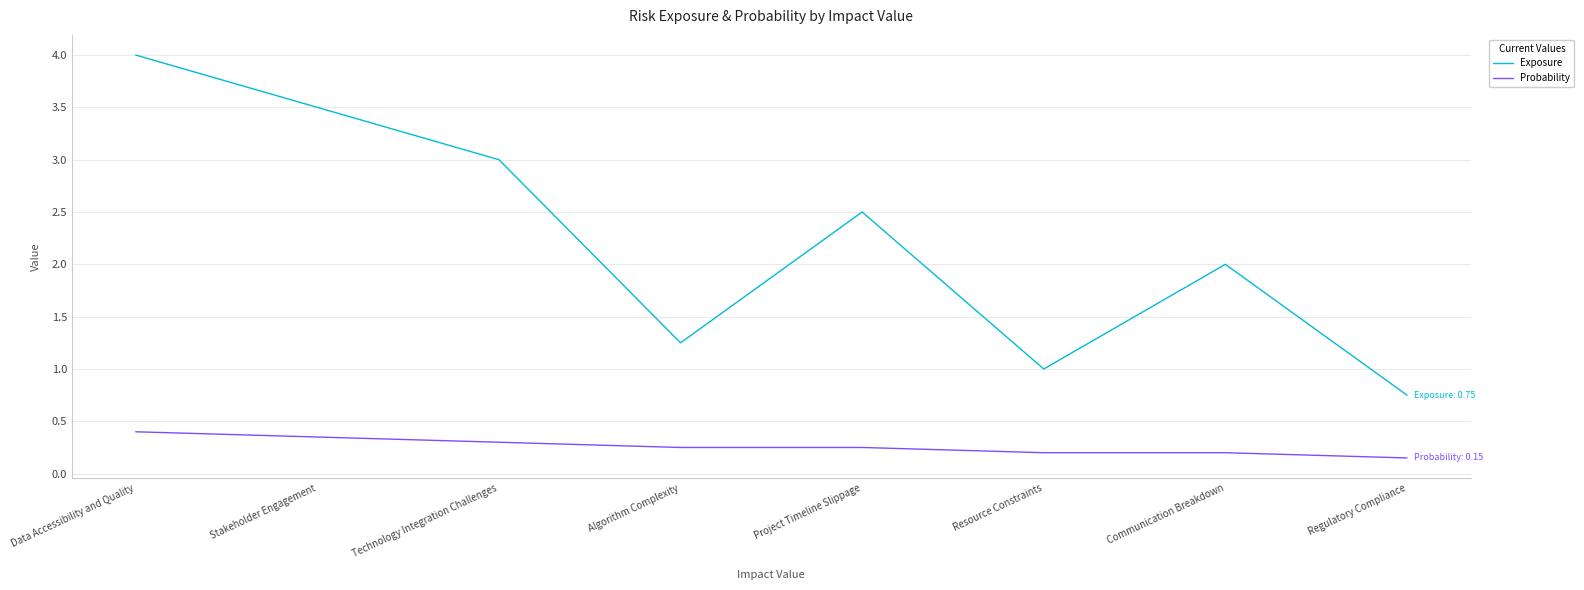

Between Data Accessibility and Quality and Algorithm Complexity, which series saw the biggest shift?

Exposure